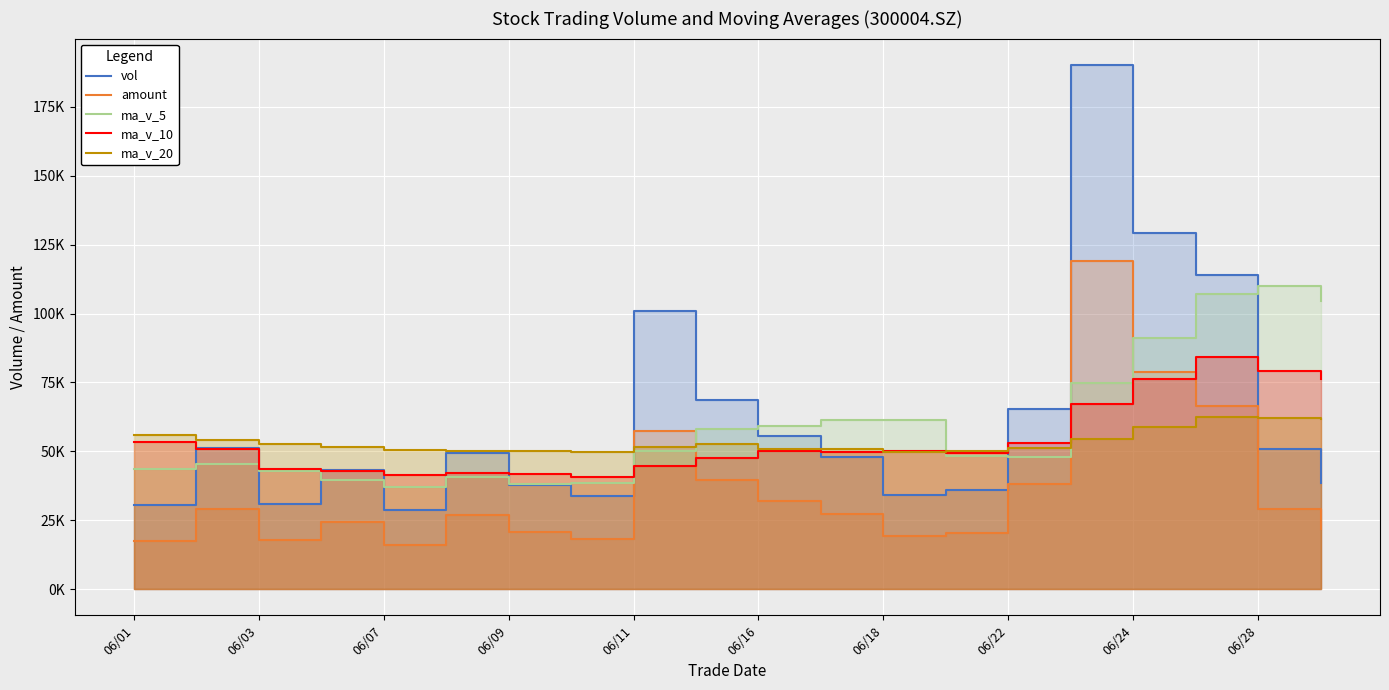

True or false: vol has more than 0 interior local peaks.

True